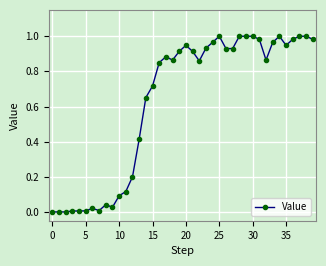

True or false: there are more than 1 points higher than both neighbors.

True